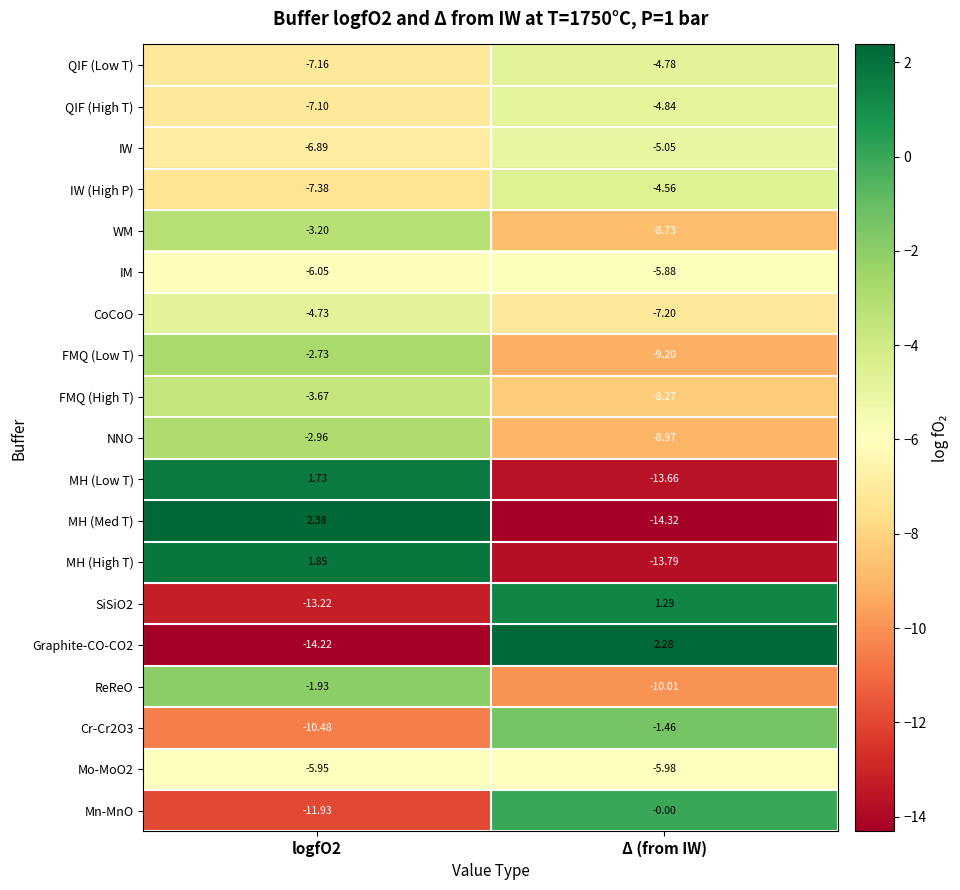

Where is QIF (High T) nearest to the value -5?

Δ (from IW)